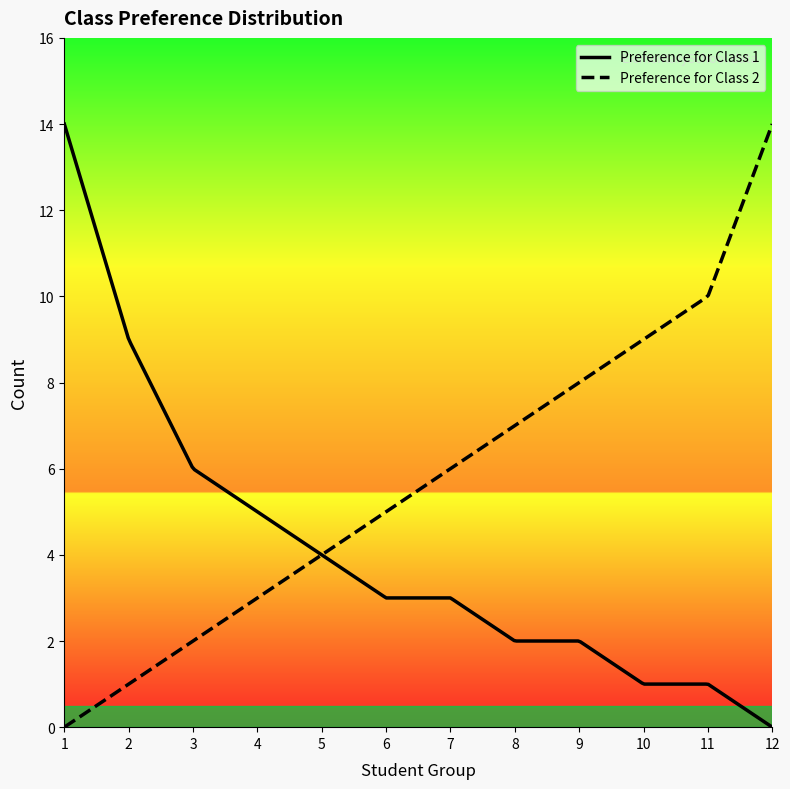

What is the sum of all Preference for Class 1 values?

50